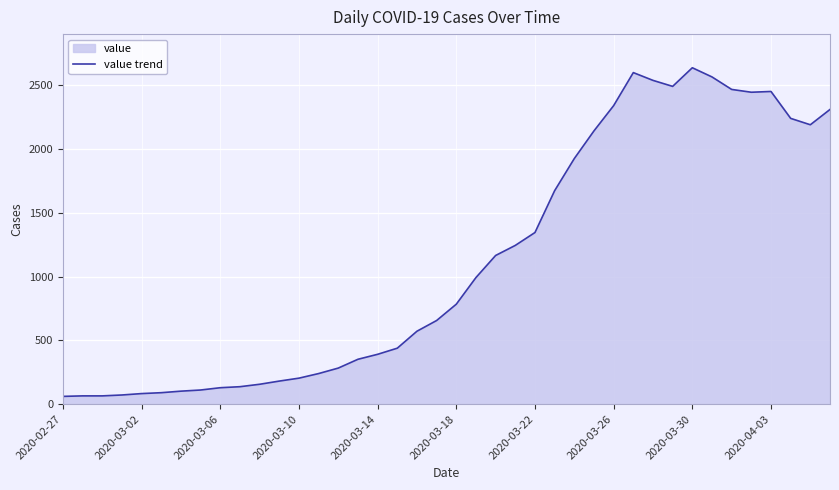

What is the ratio of the value at 2020-03-22 to the value at 2020-03-02?

16.2